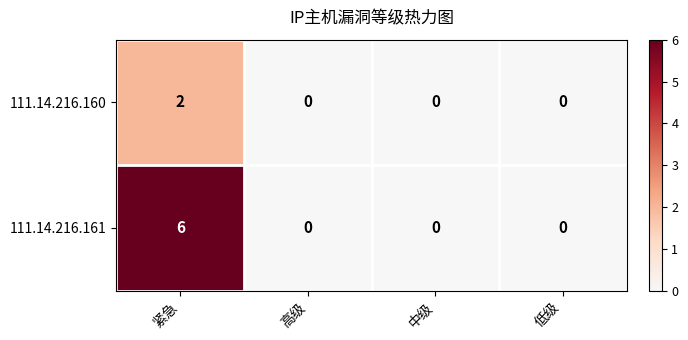

Which series changed the most between 紧急 and 中级?

111.14.216.161